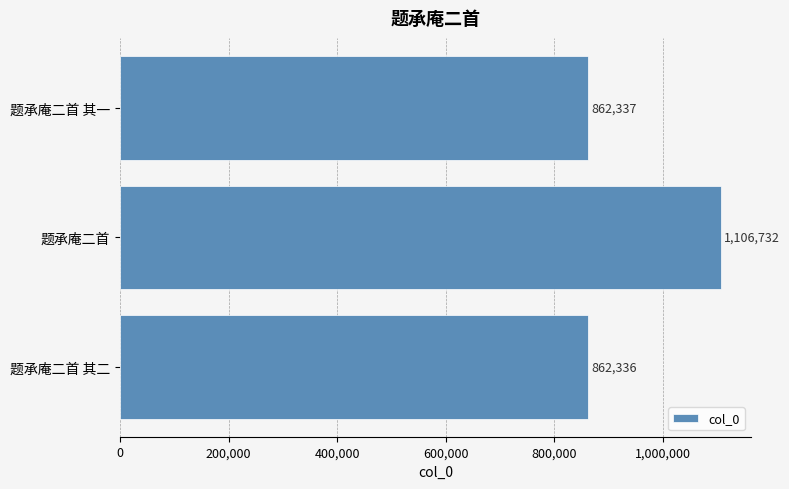

What is the greatest value displayed?

1106732